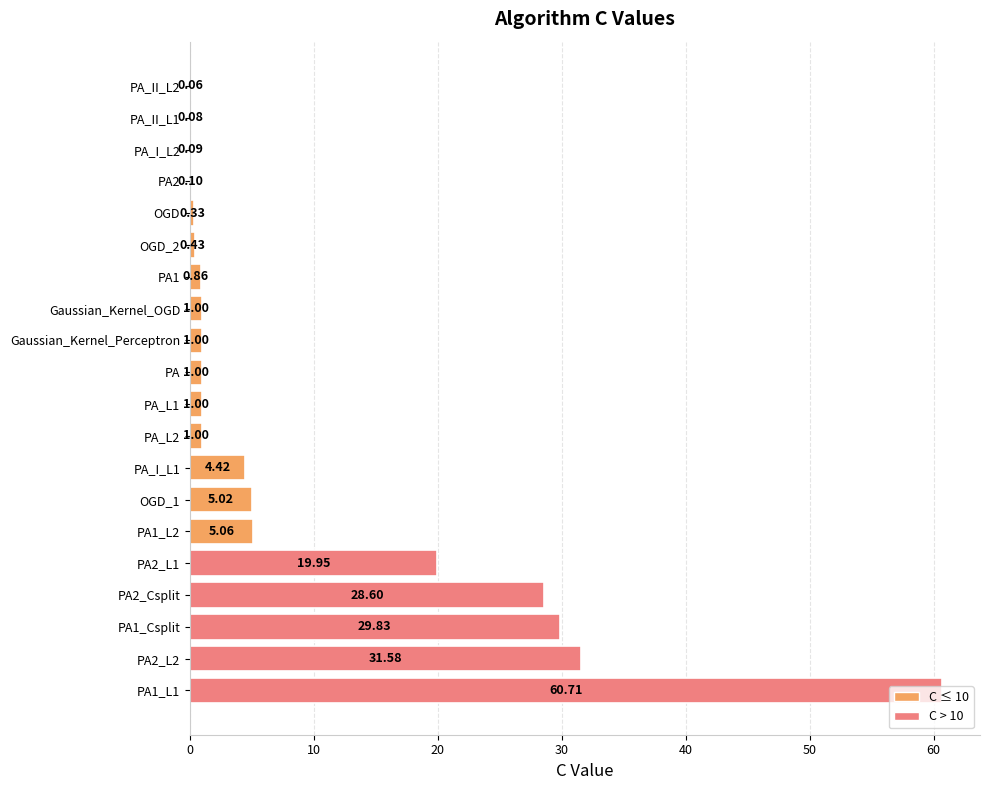

What is the sum of the values at PA2_L2 and PA2_Csplit?

60.2